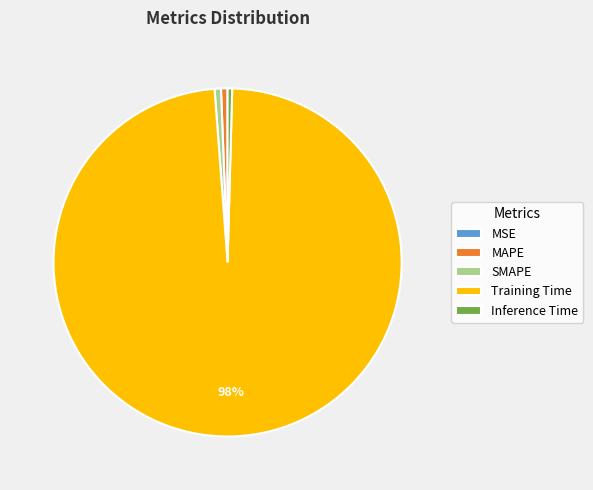

What is the majority slice?

Training Time